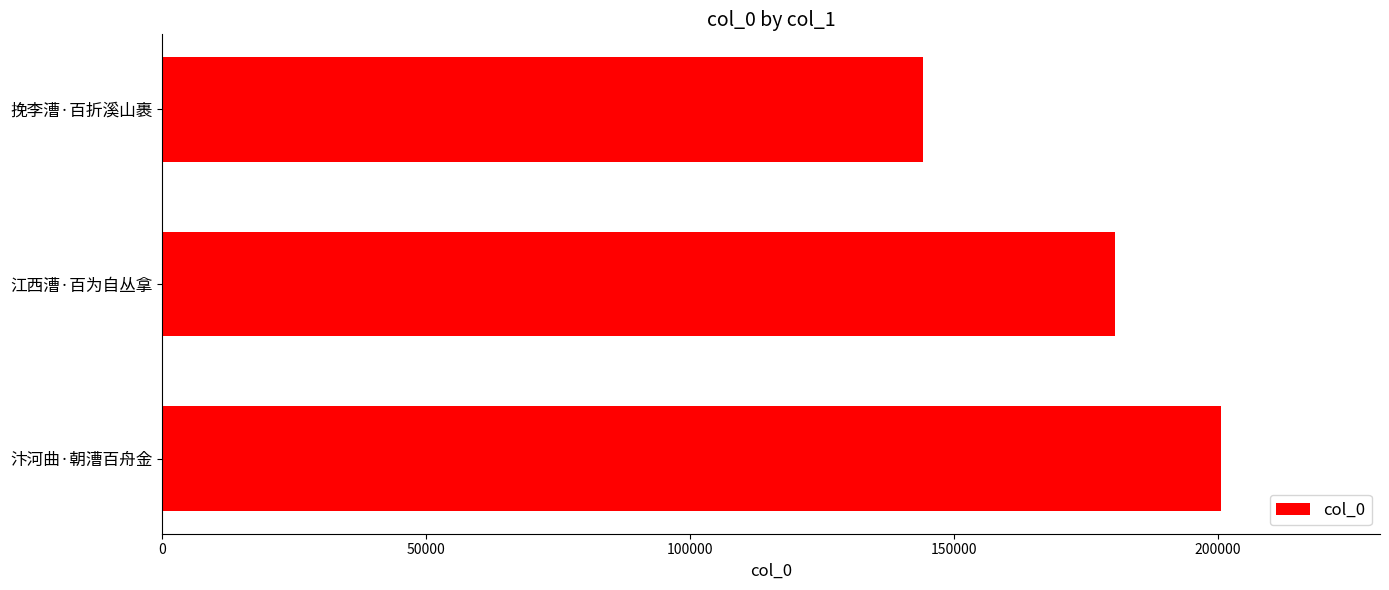

What is the sum of all values?

525182